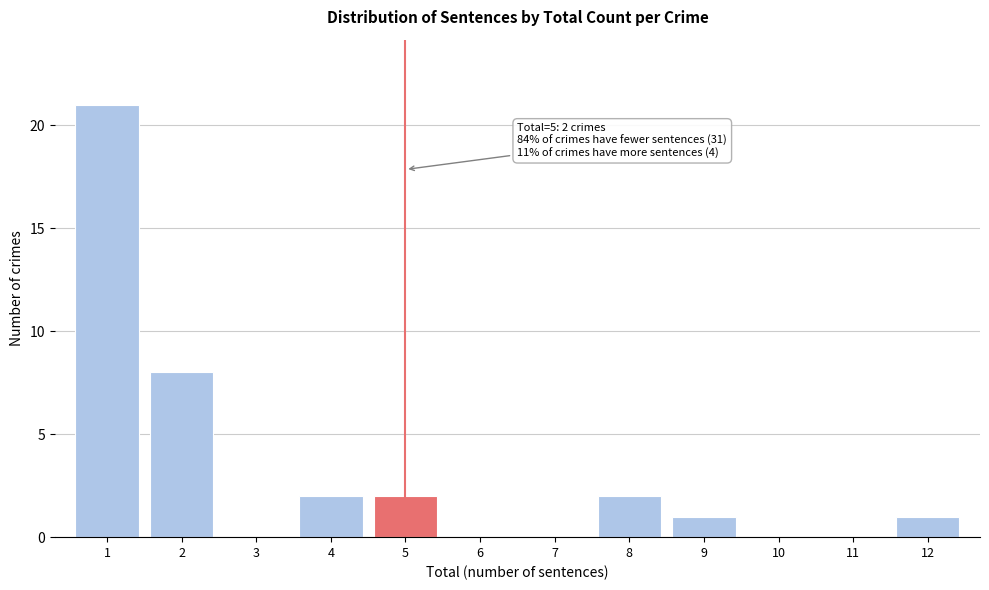

Reading right to left, list all the values displayed in this chart.

12=1	11=0	10=0	9=1	8=2	7=0	6=0	5=2	4=2	3=0	2=8	1=21